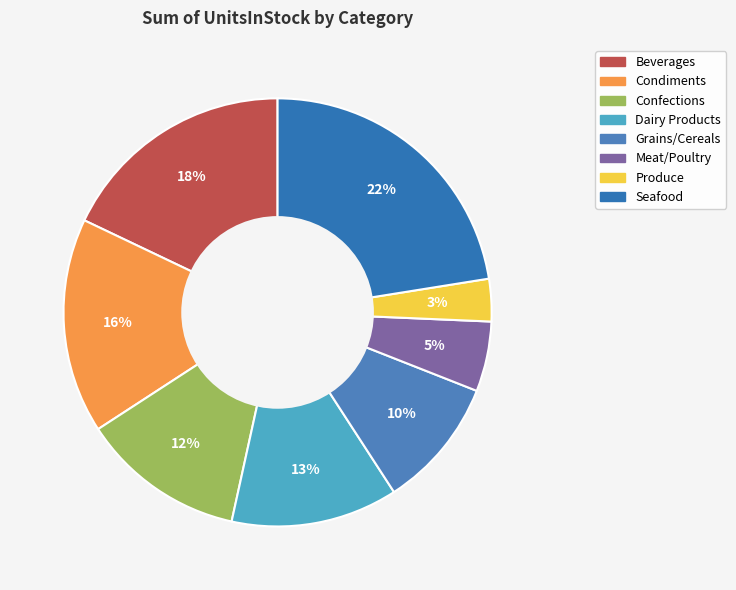

Combined, do Confections and Produce account for over 50%?

No